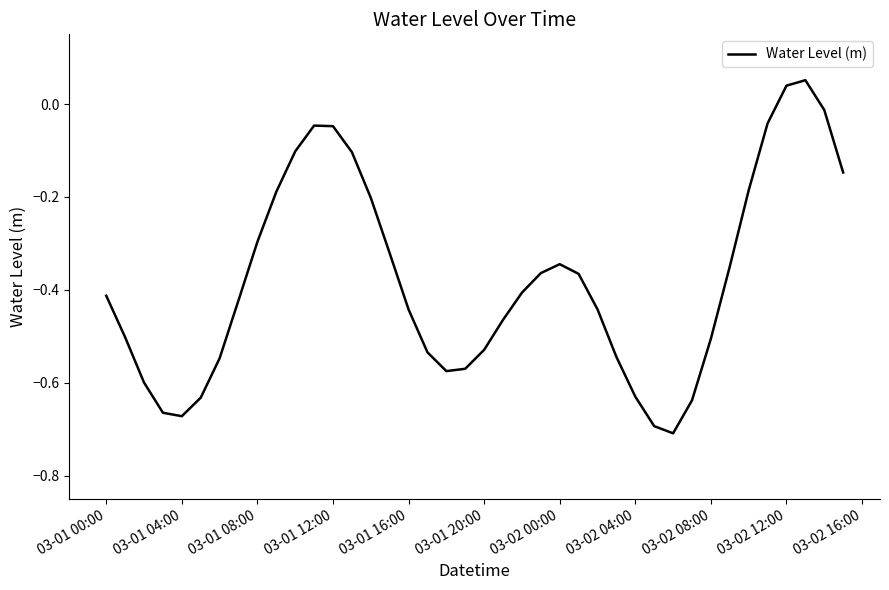

What is the difference between the maximum and minimum values?

0.8